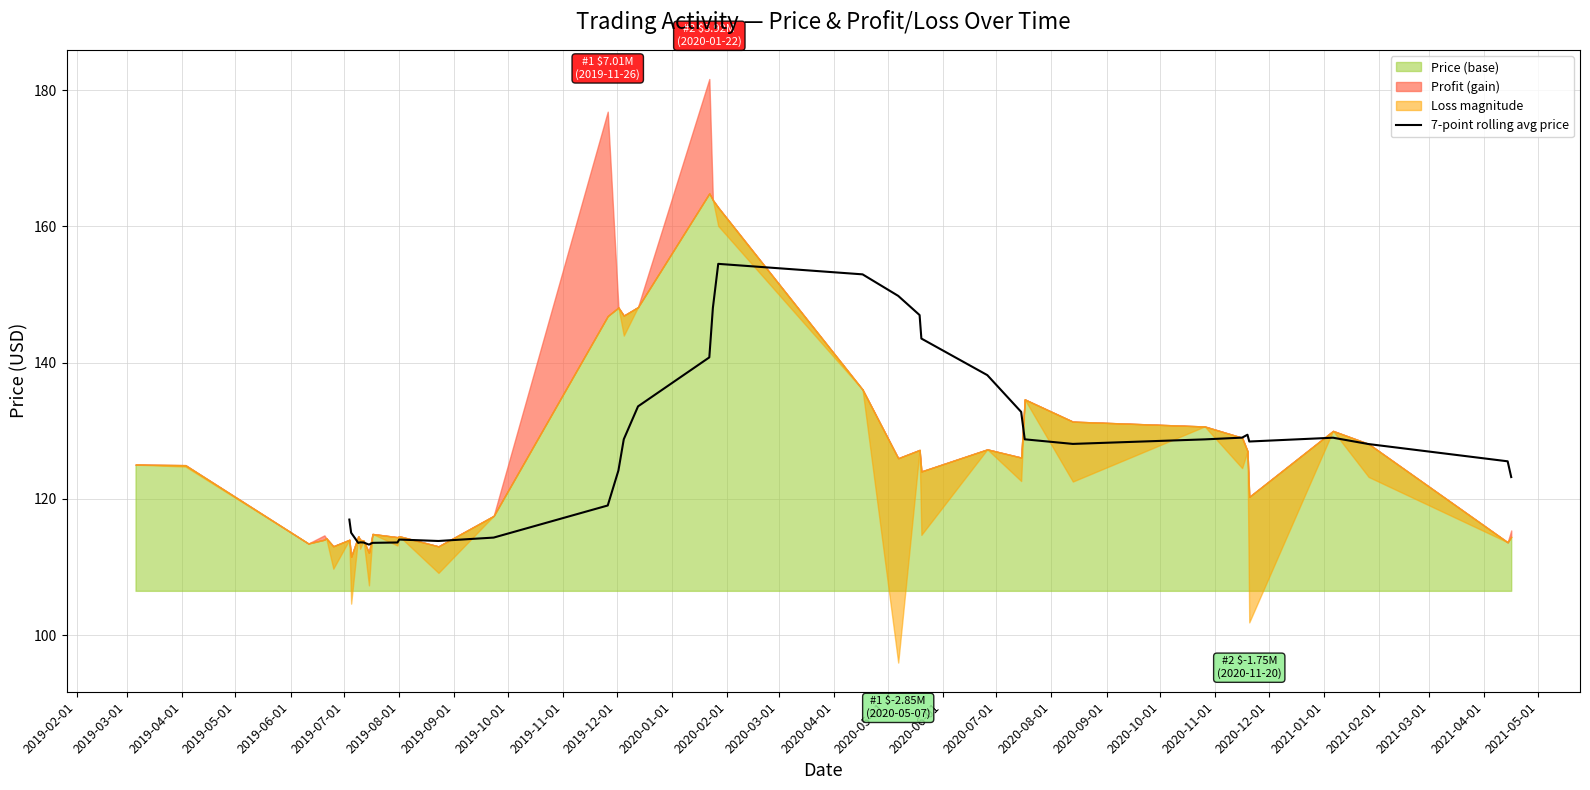

True or false: there are more than 0 points higher than both neighbors.

True